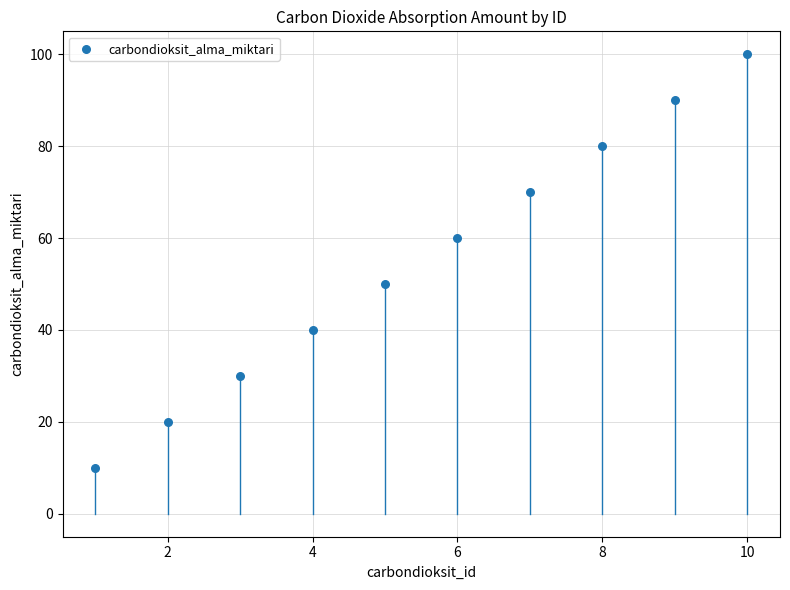

What is the average X value?

6